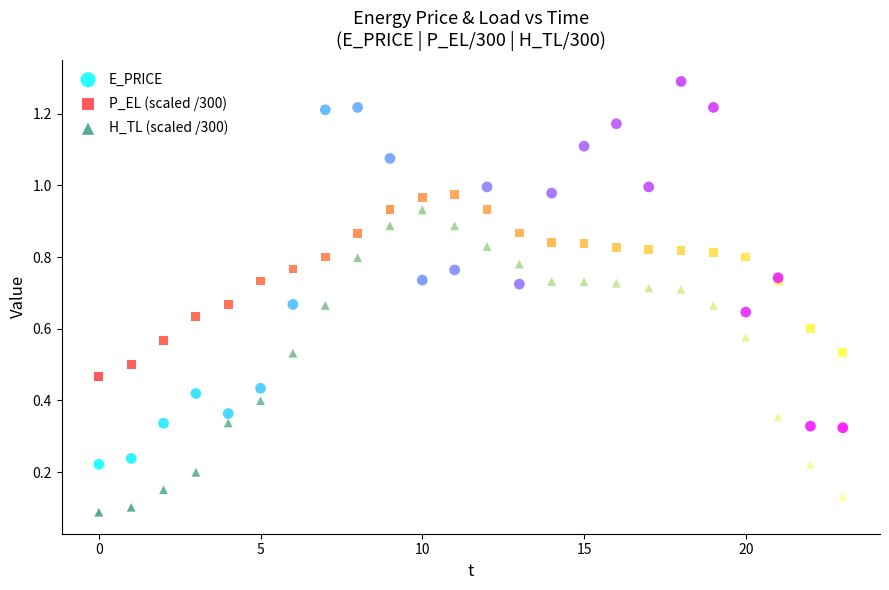

Which series reaches the maximum Y coordinate?

E_PRICE